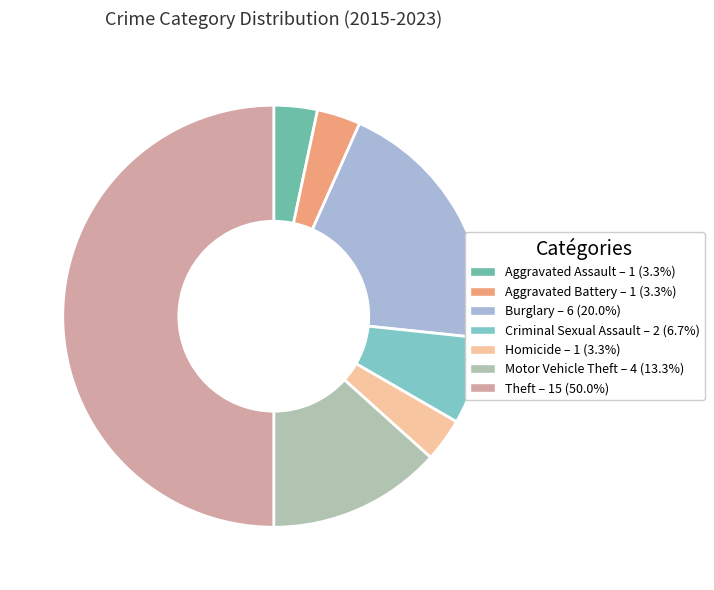

Count the number of slices in the pie.

7